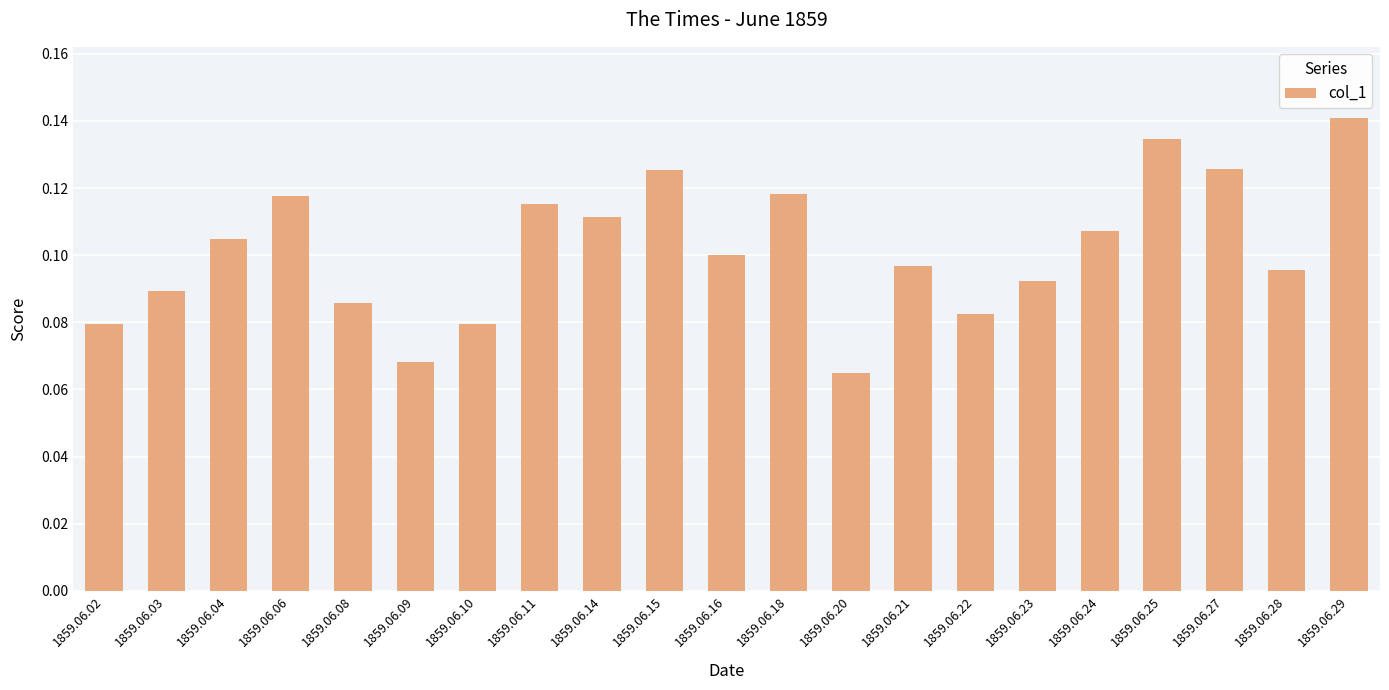

At which category does the chart reach its peak across all series?

1859.06.29